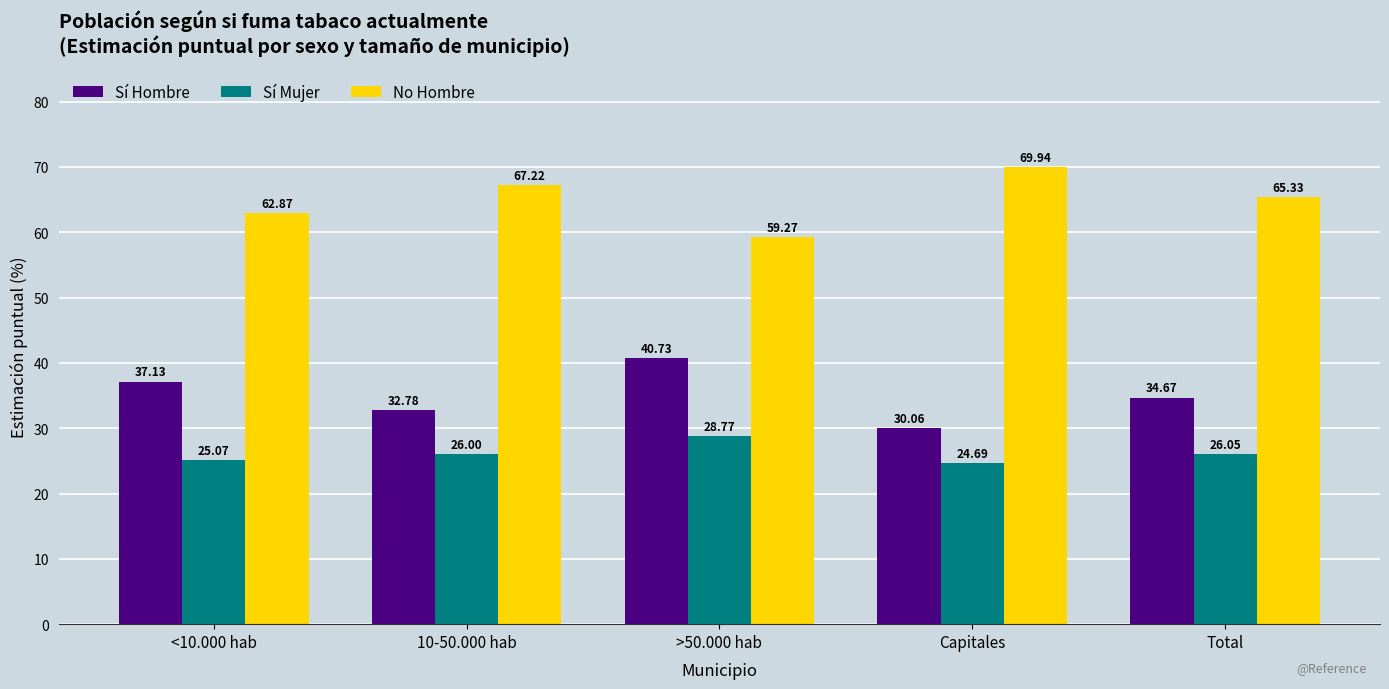

At which label is Sí Hombre closest to 35?

Total